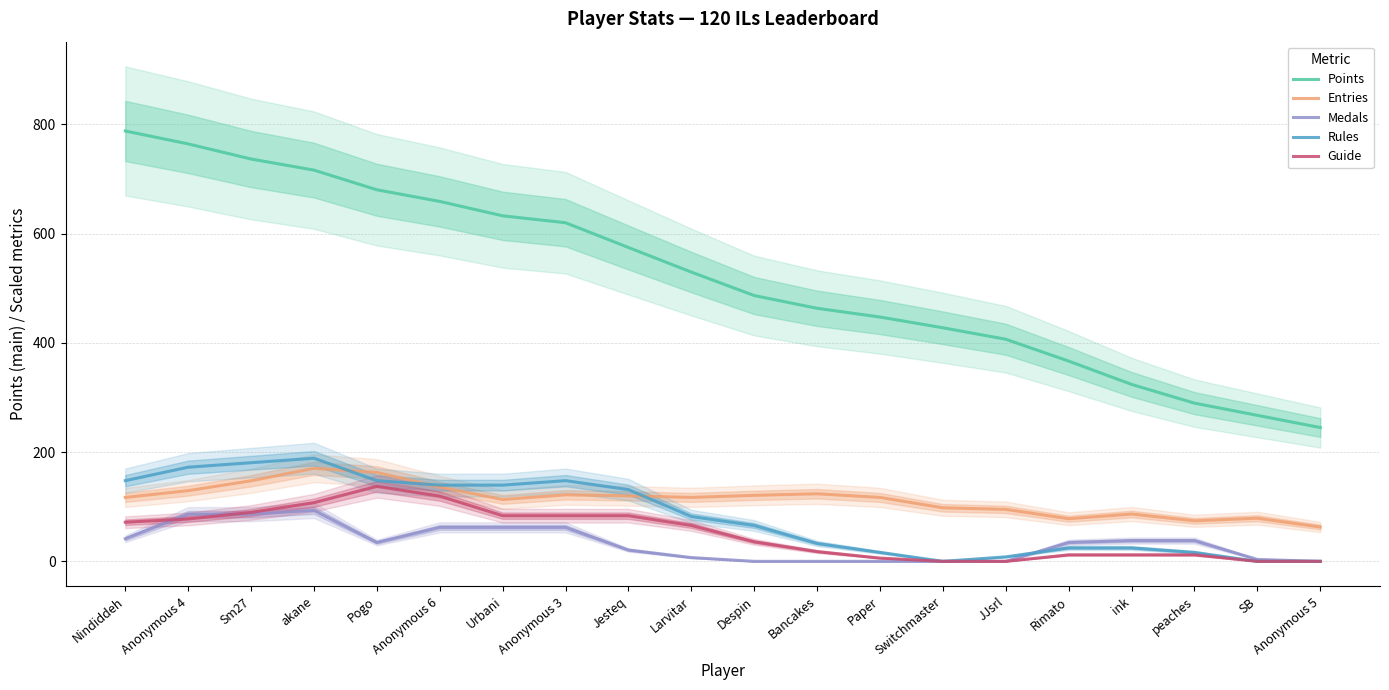

Which series has the widest spread of values?

Points